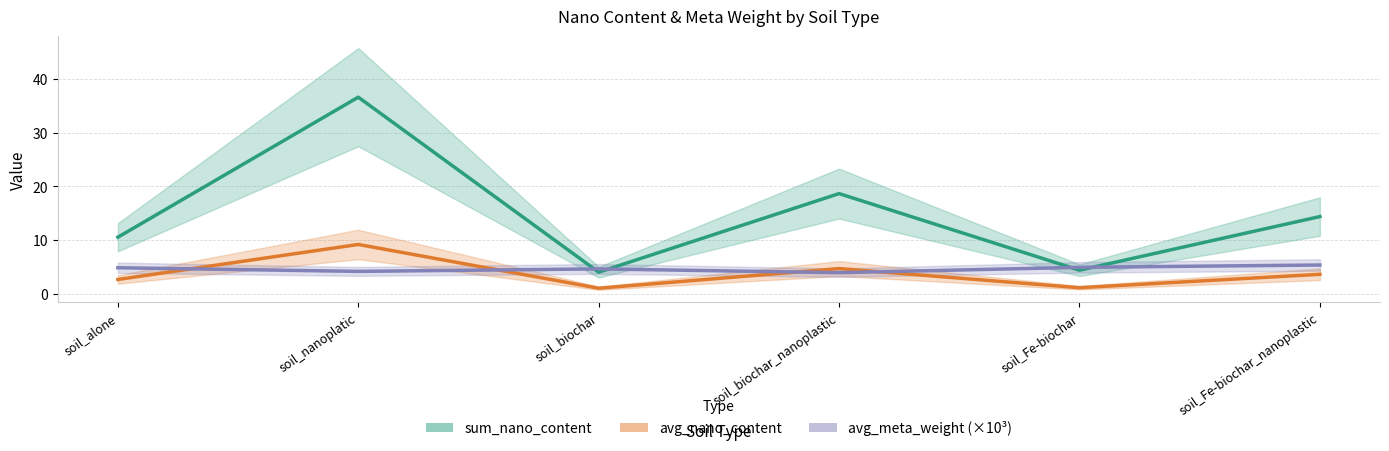

Which series changed the most between soil_nanoplatic and soil_biochar_nanoplastic?

sum_nano_content